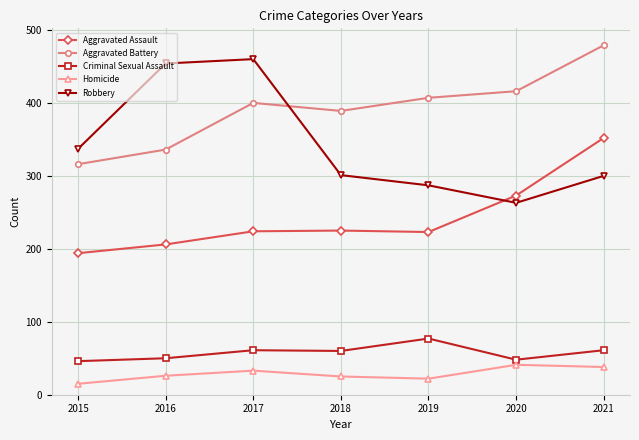

What is the value of the Aggravated Assault point at the 4th from the left?

225